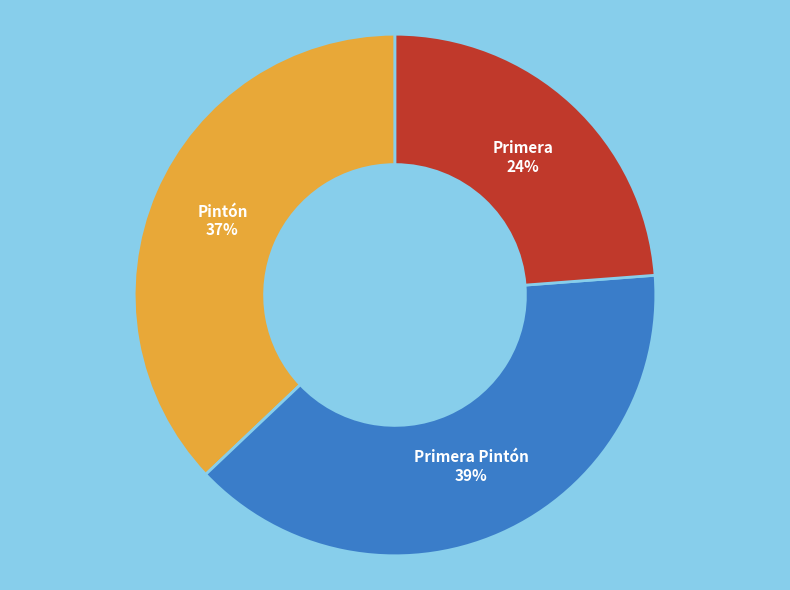

Count the number of slices in the pie.

3